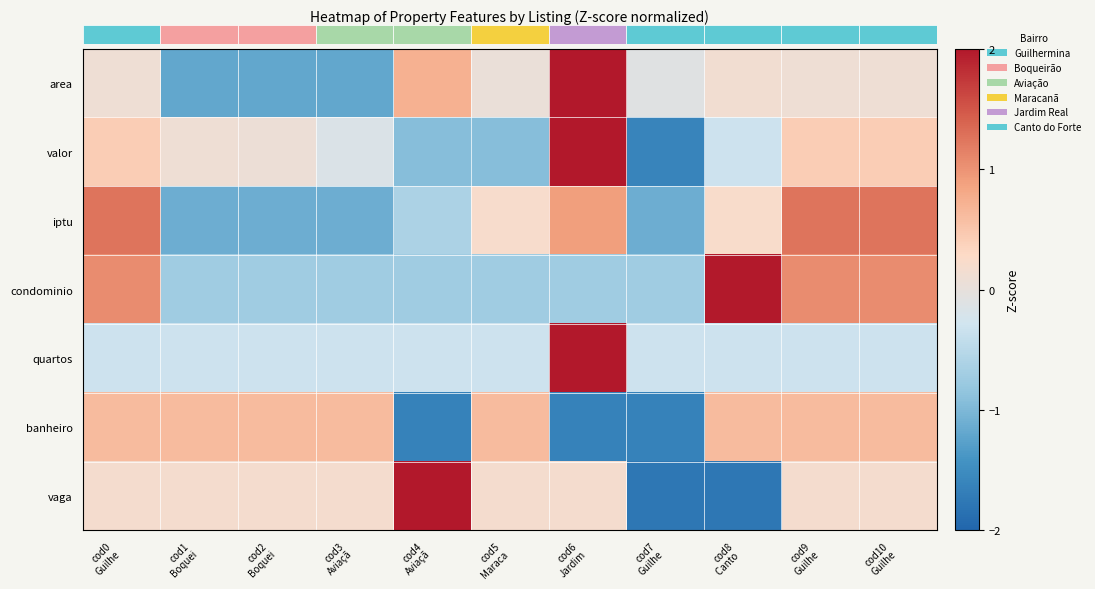

What is the total value across all series at cod1
Boquei?

-2.5